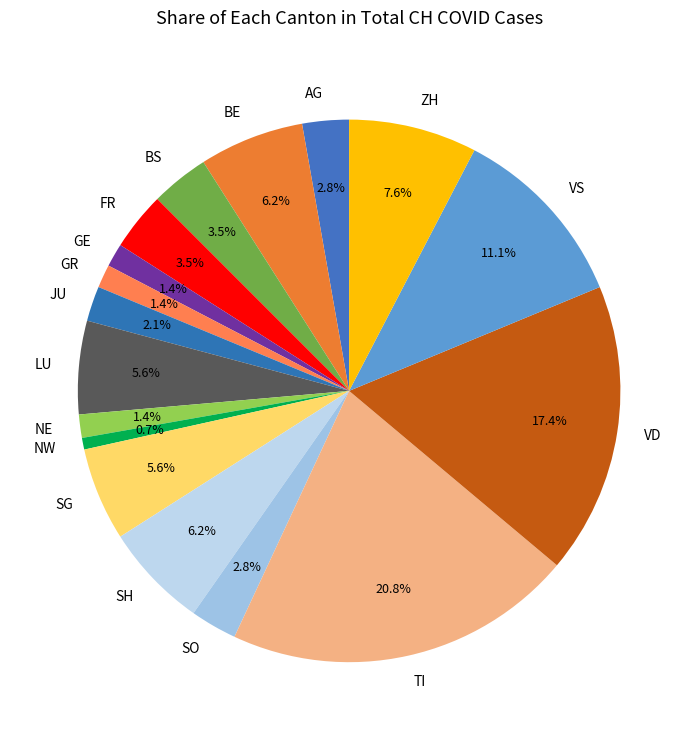

To the nearest percent, what percentage of the pie is LU?

6%